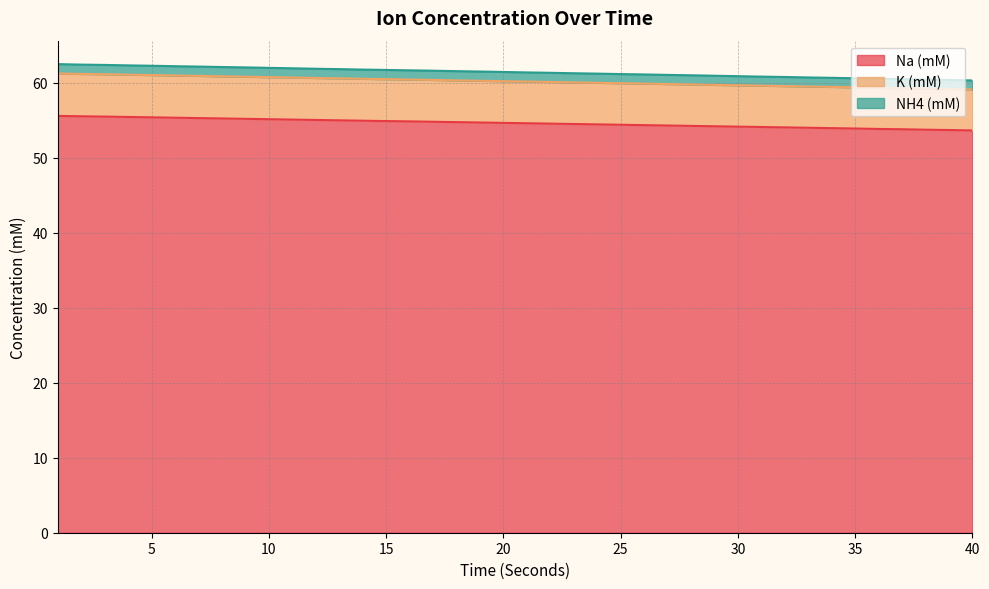

How many lines are shown in the chart?

3